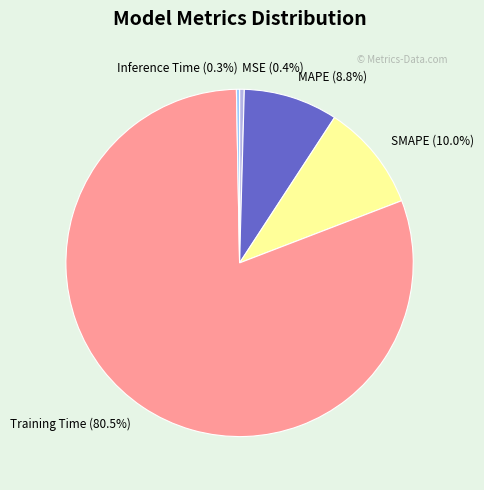

The Inference Time slice represents 0% of the pie. True or false?

True